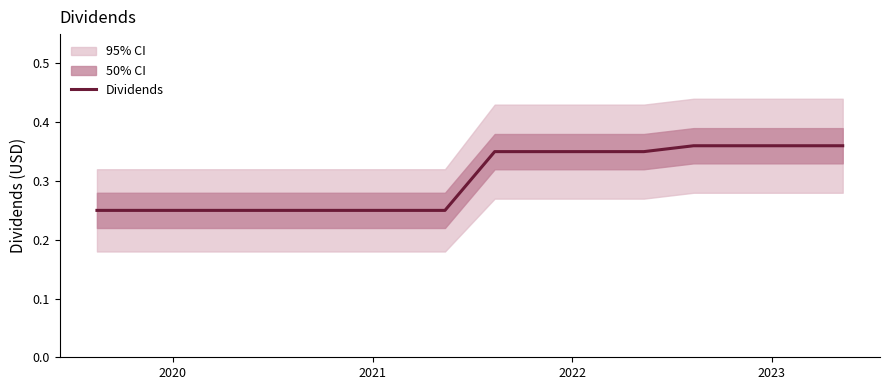

How many lines are shown in the chart?

1